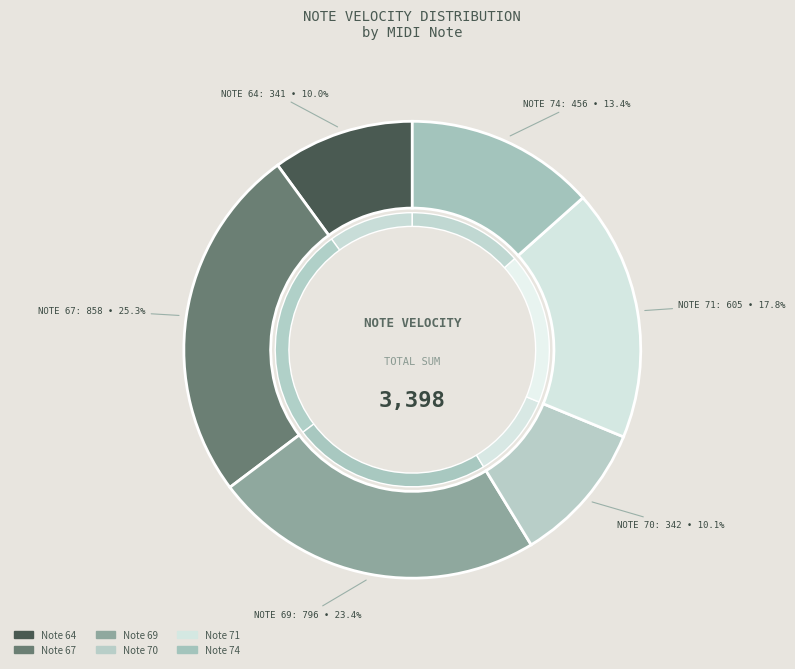

Does 67 represent more than half of the total?

No